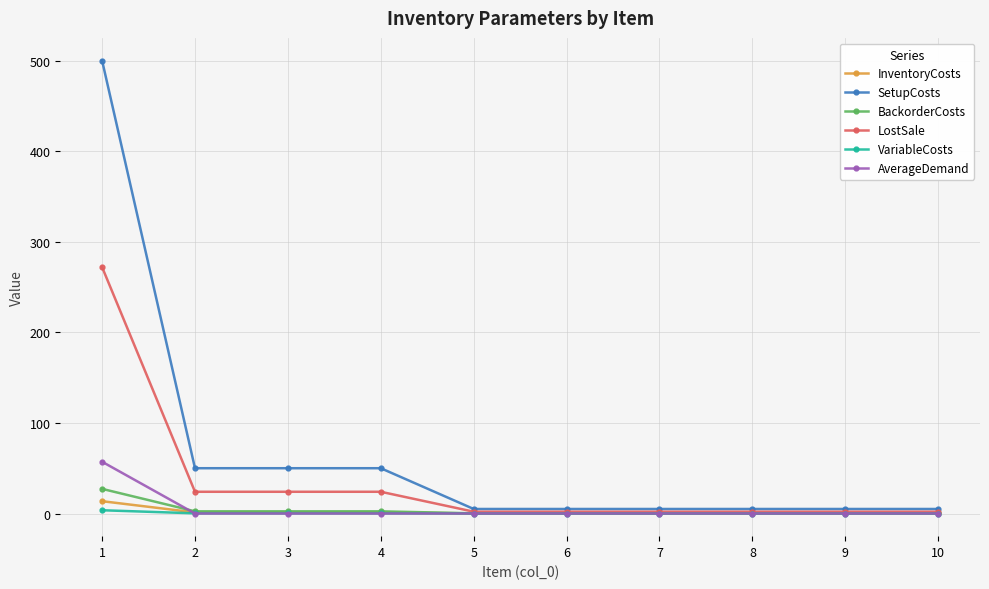

Is it true that VariableCosts equals 0.0 at 7?

True